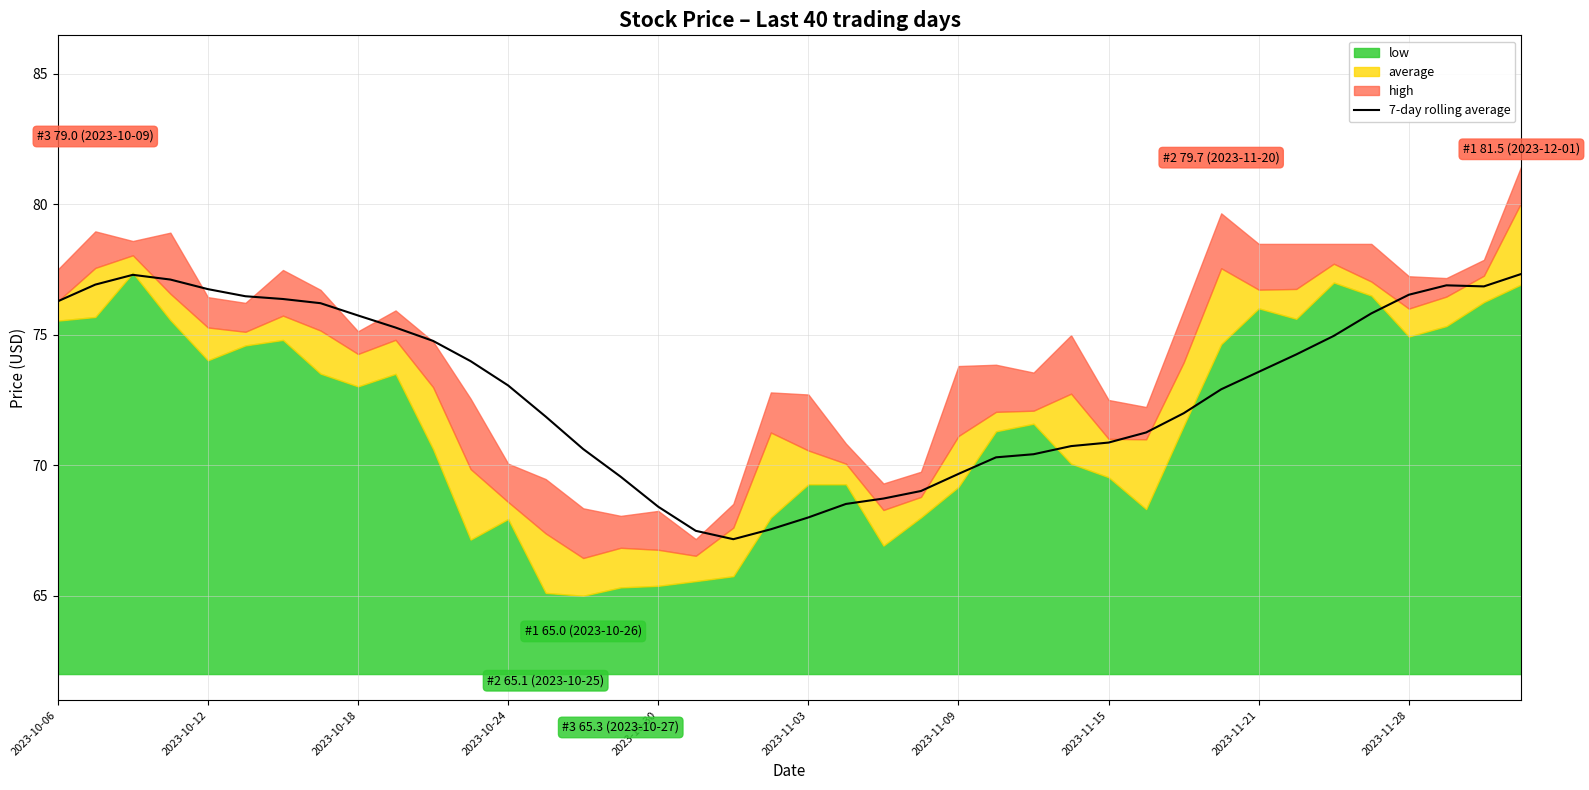

Is it true that the value at 27 is 39.2?

False